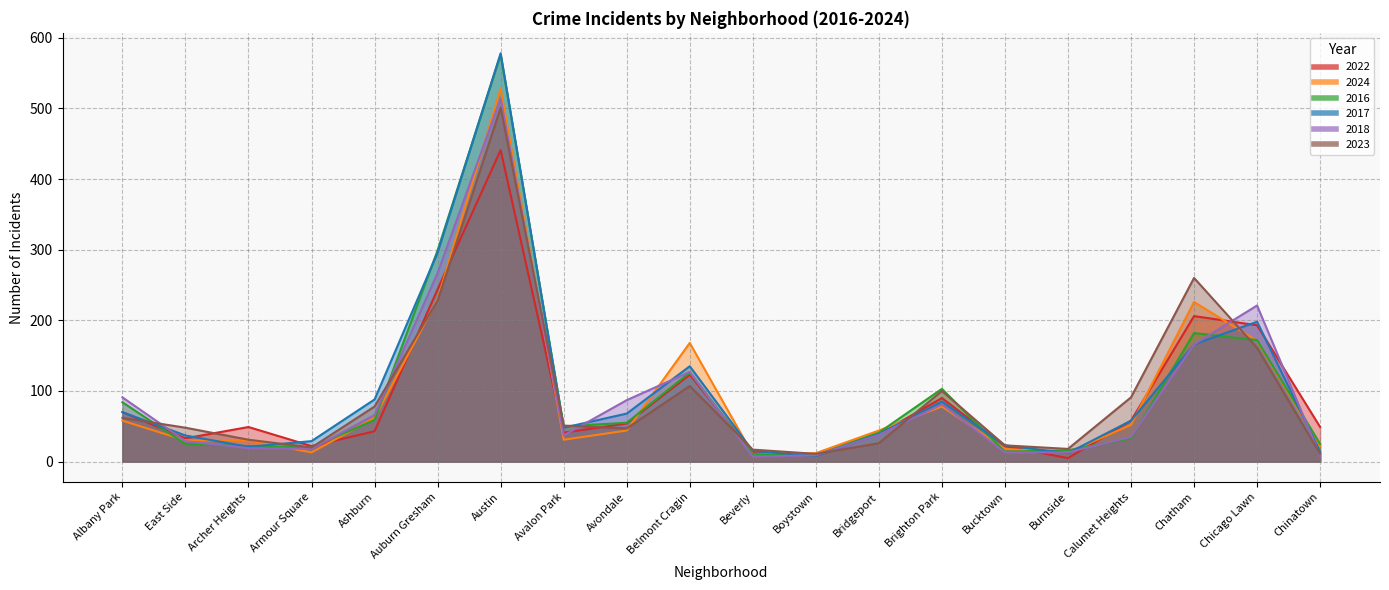

Is the value of 2016 at Burnside greater than the value of 2024 at Beverly?

Yes